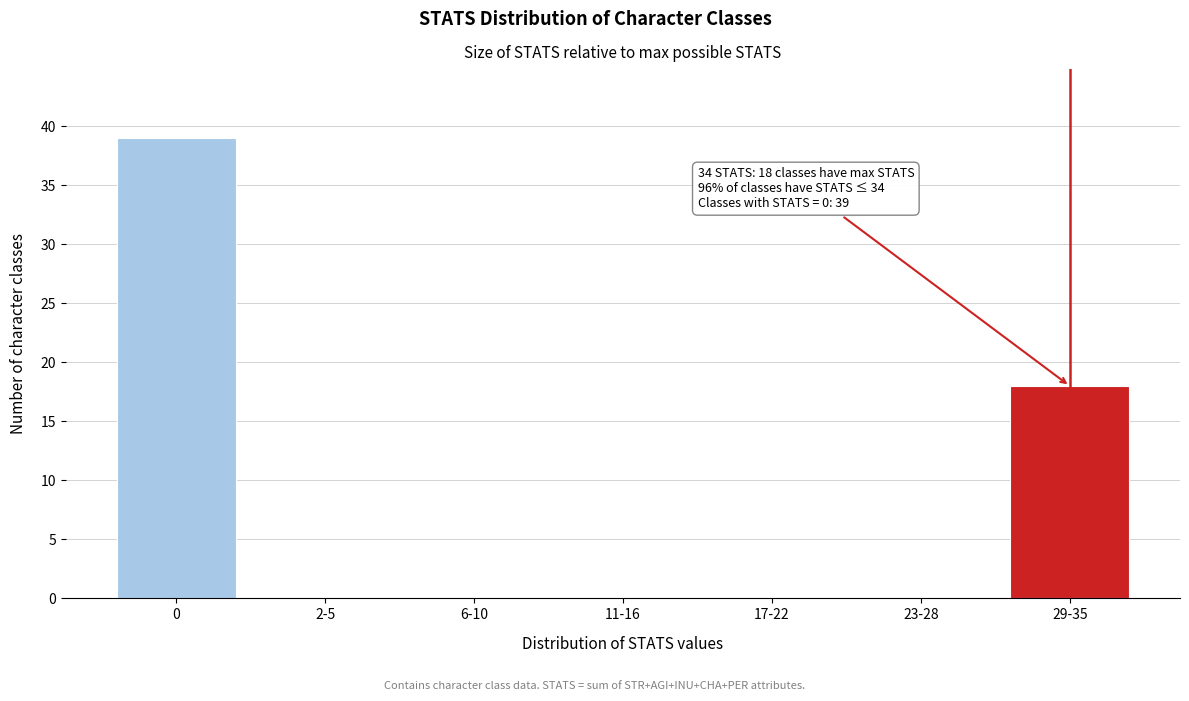

Reading right to left, list all the values displayed in this chart.

29-35=18	23-28=0	17-22=0	11-16=0	6-10=0	2-5=0	0=39